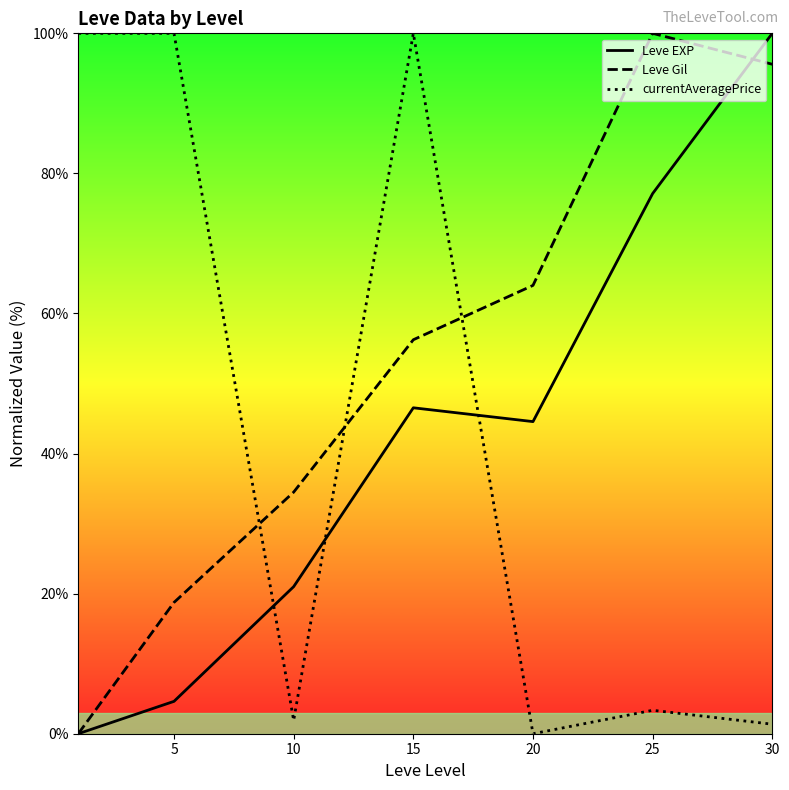

Rank the series at 25 from highest to lowest value.

Leve Gil, Leve EXP, currentAveragePrice